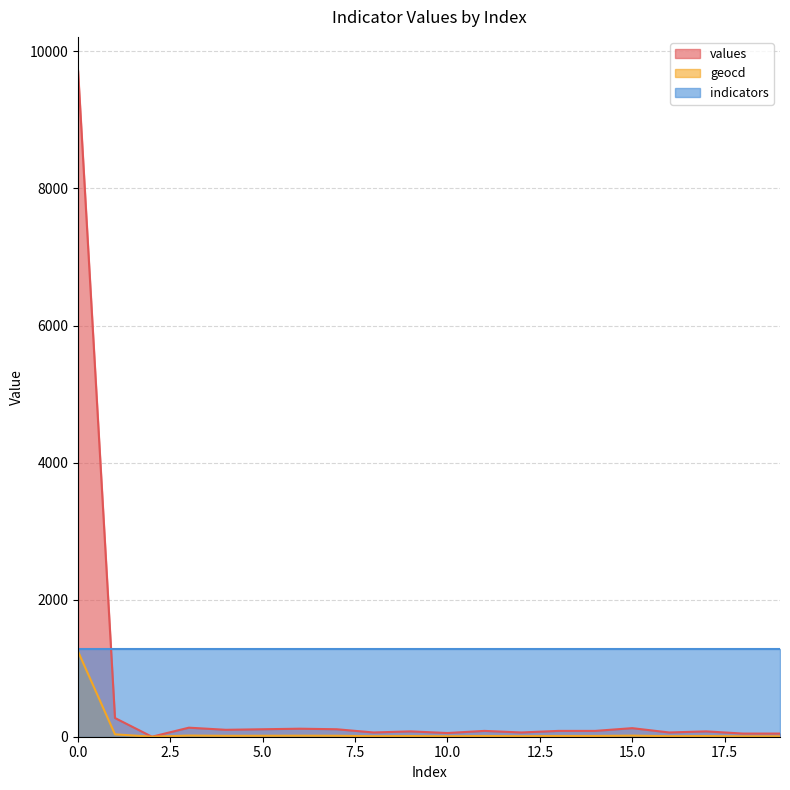

Rank the categories by values value from lowest to highest.

2, 18, 19, 10, 8, 12, 16, 9, 17, 11, 13, 14, 4, 5, 7, 6, 15, 3, 1, 0